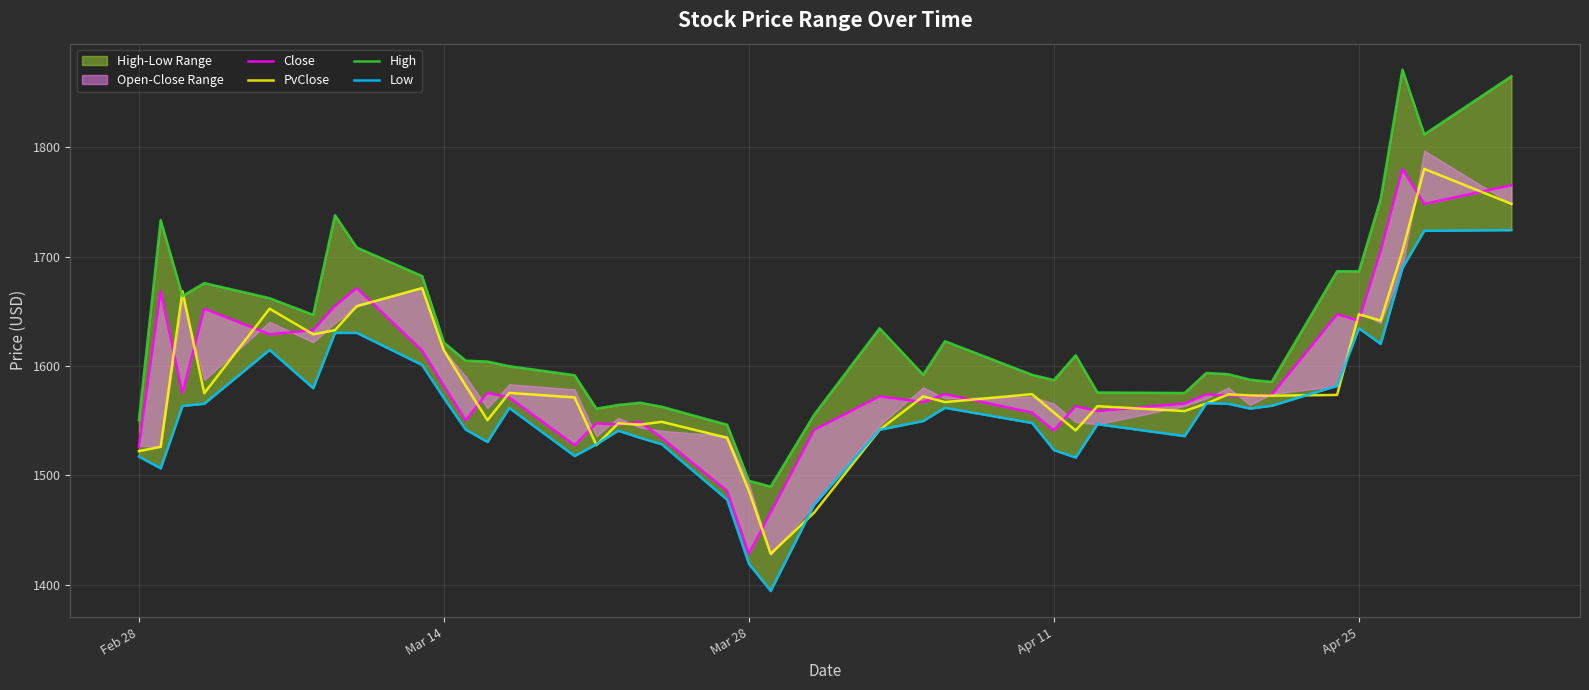

Does the chart have visible grid lines?

Yes